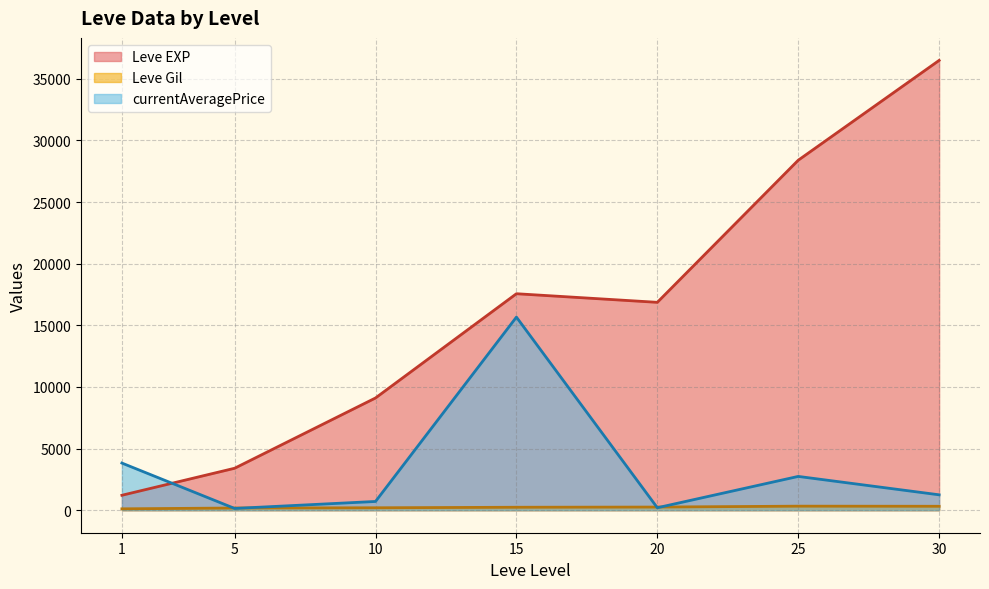

At how many categories does at least one series exceed 2878?

7